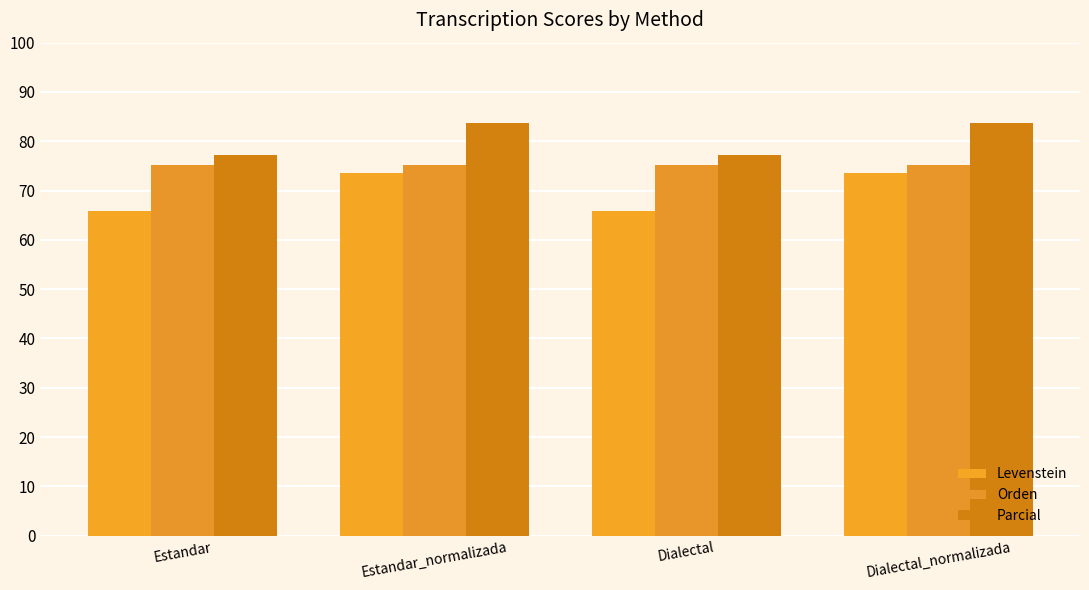

How many groups of bars are there?

4